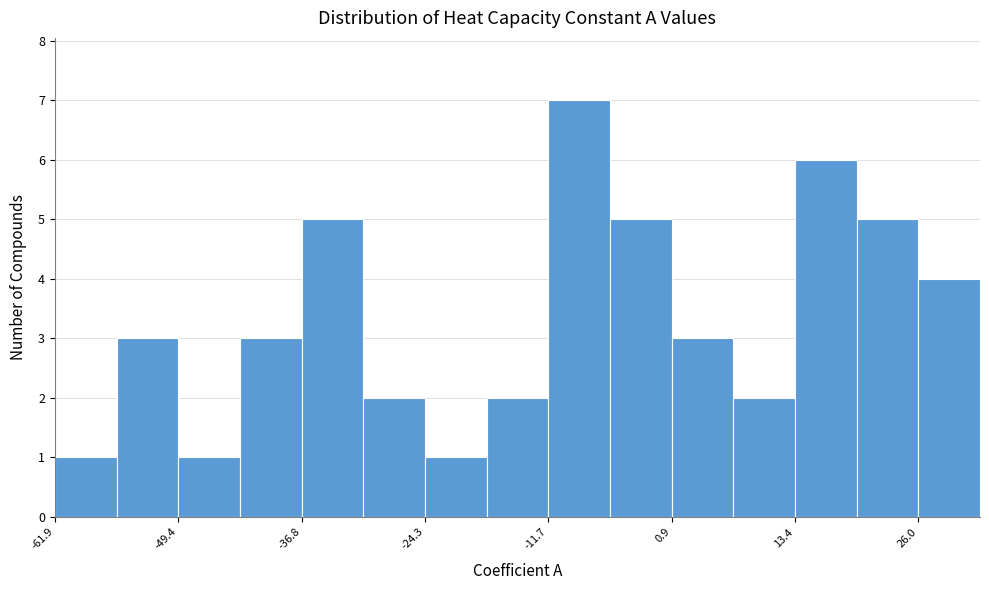

Read against the x-axis, roughly where is the centre of the tallest bar?

-8